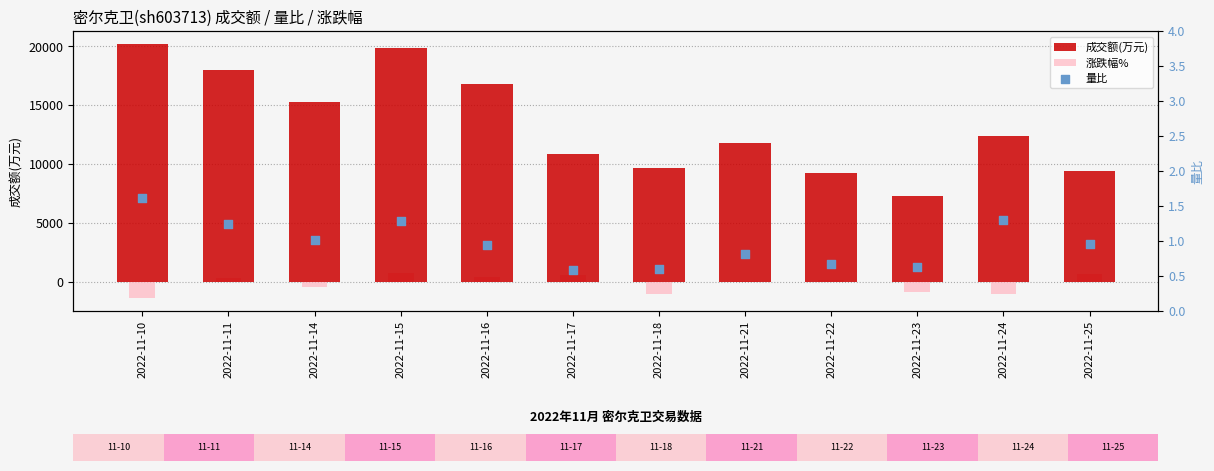

What are all the series names shown in the legend?

成交额(万元), 涨跌幅%, 量比